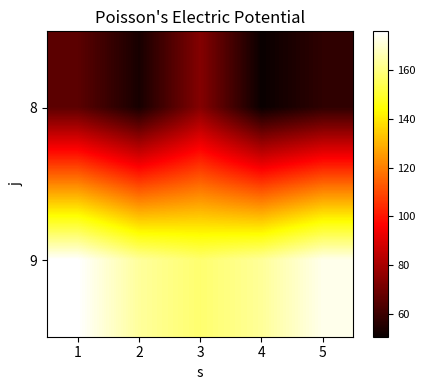

Between 3 and 2, which is larger?

3